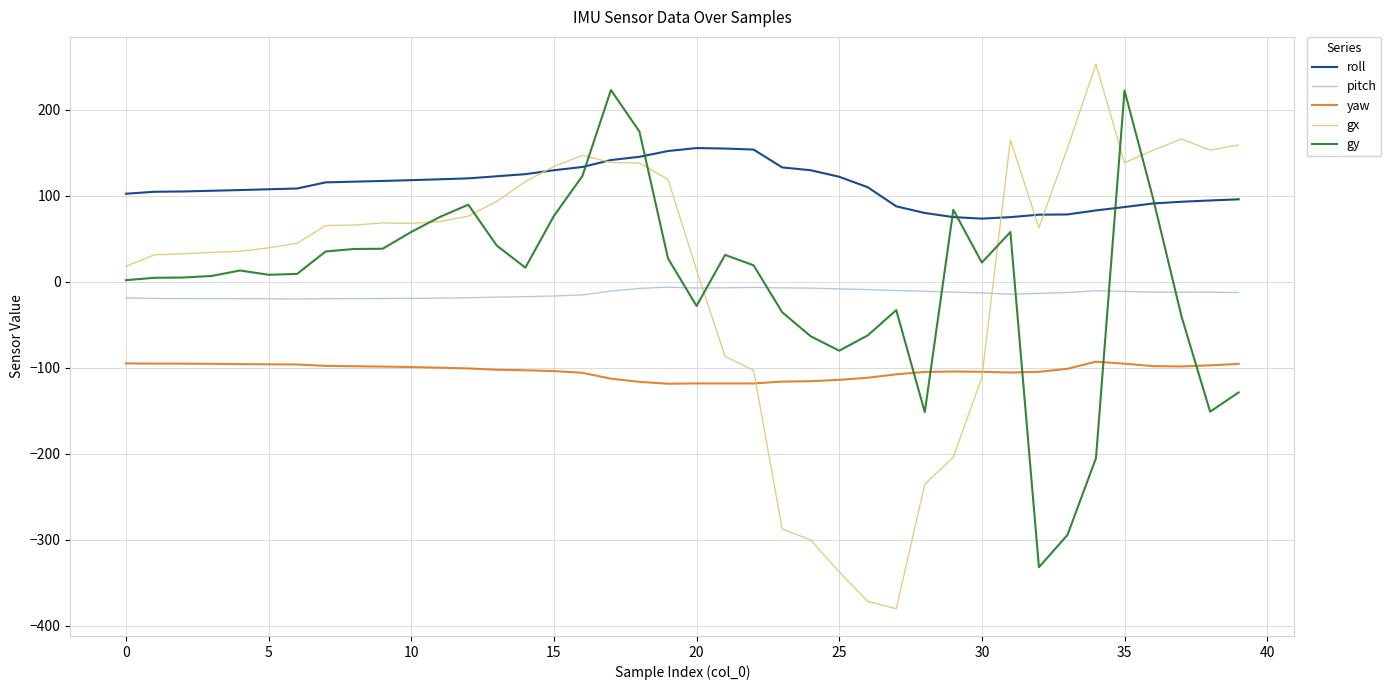

How many times do gy and yaw cross each other?

5